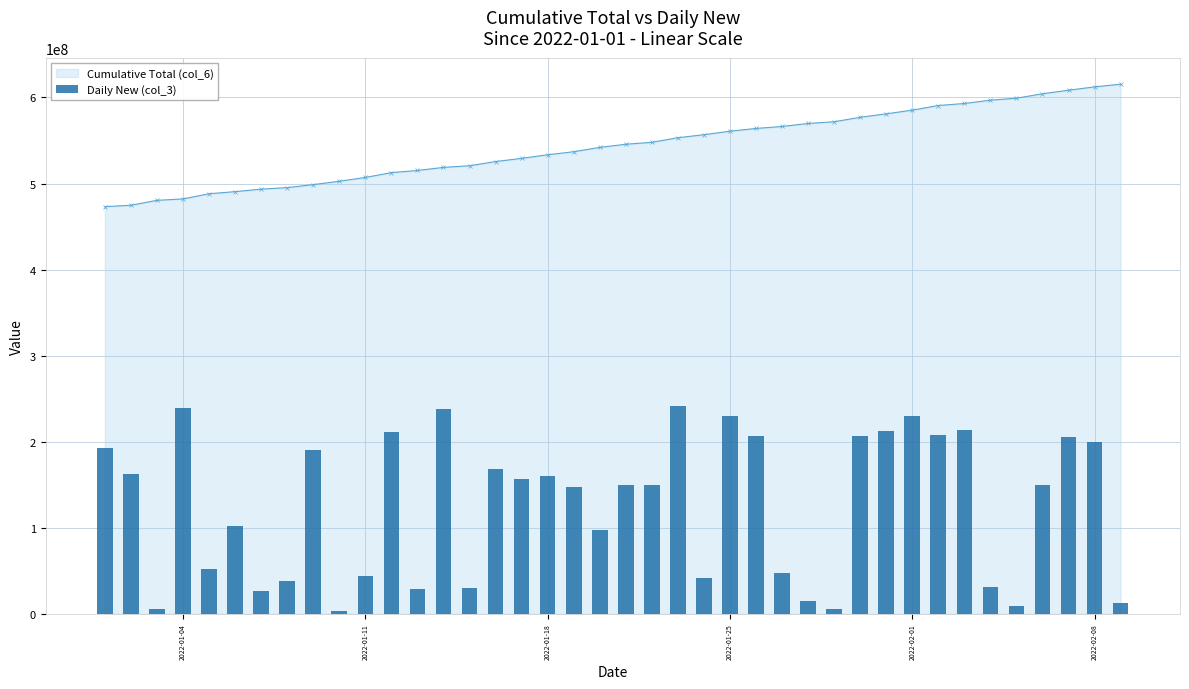

How many data points does each series have?

40